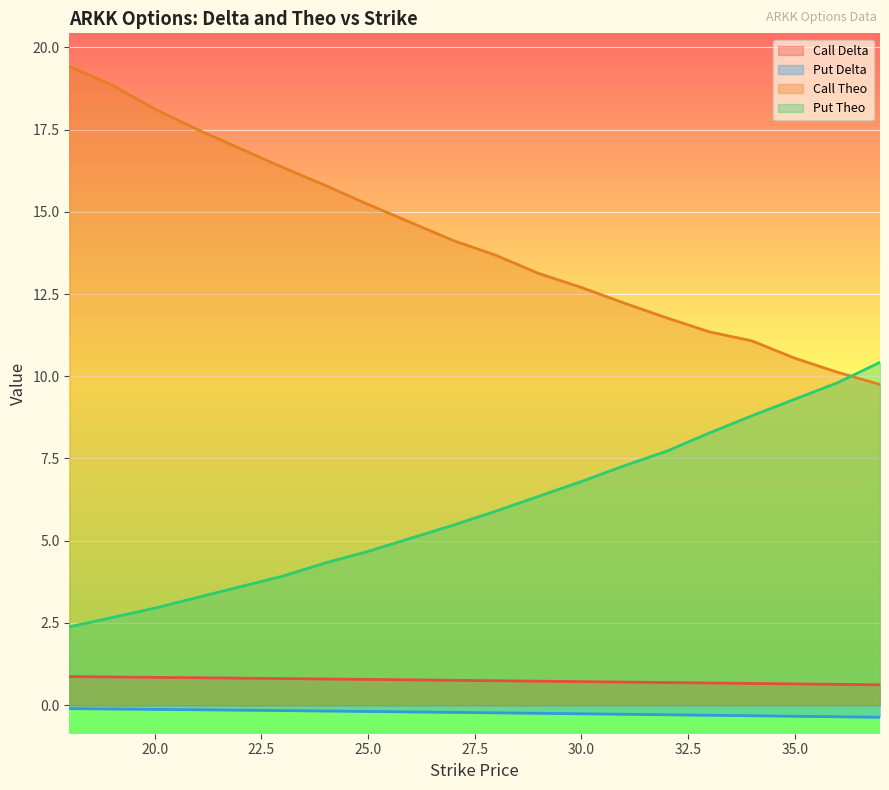

At which category is the sum across all series the highest?

18